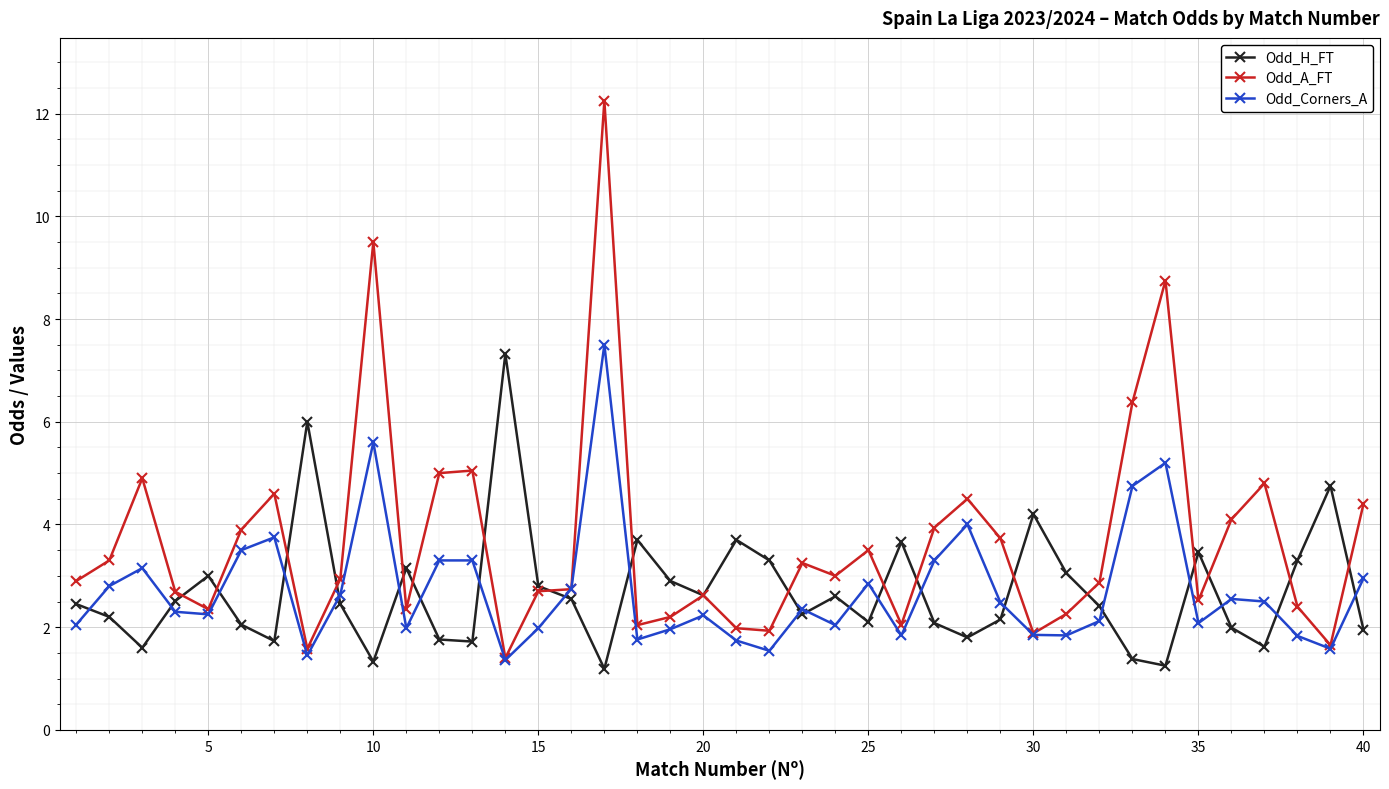

What is the minimum value for Odd_A_FT?

1.4